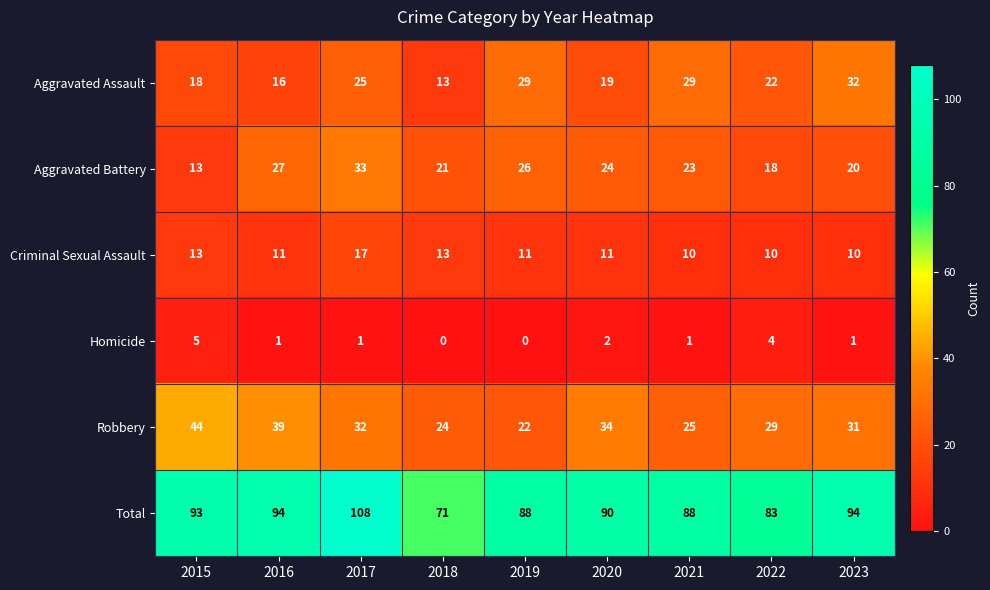

What is the difference between the highest and lowest values at 2023?

93